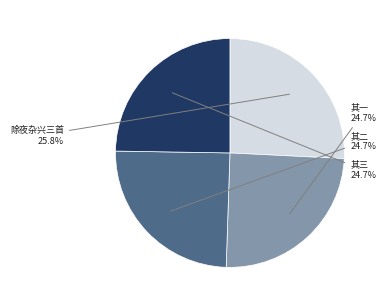

How many slices are in this pie chart?

4